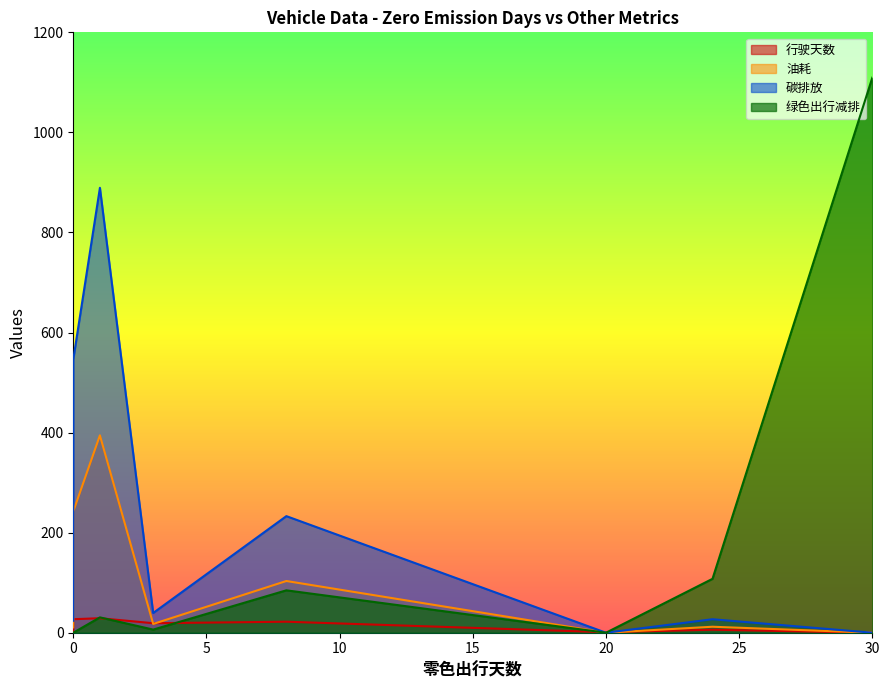

The value of 绿色出行减排 at 30 is 291.4. True or false?

False